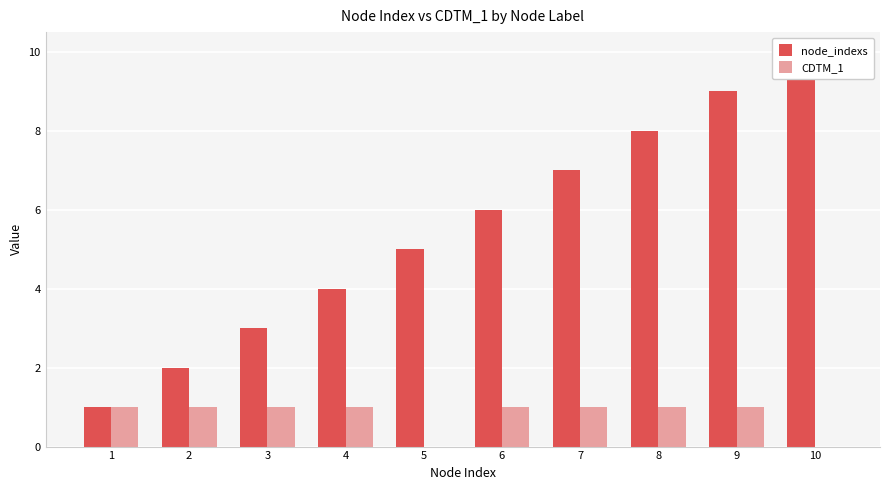

List the series in order of their overall mean, lowest first.

CDTM_1, node_indexs